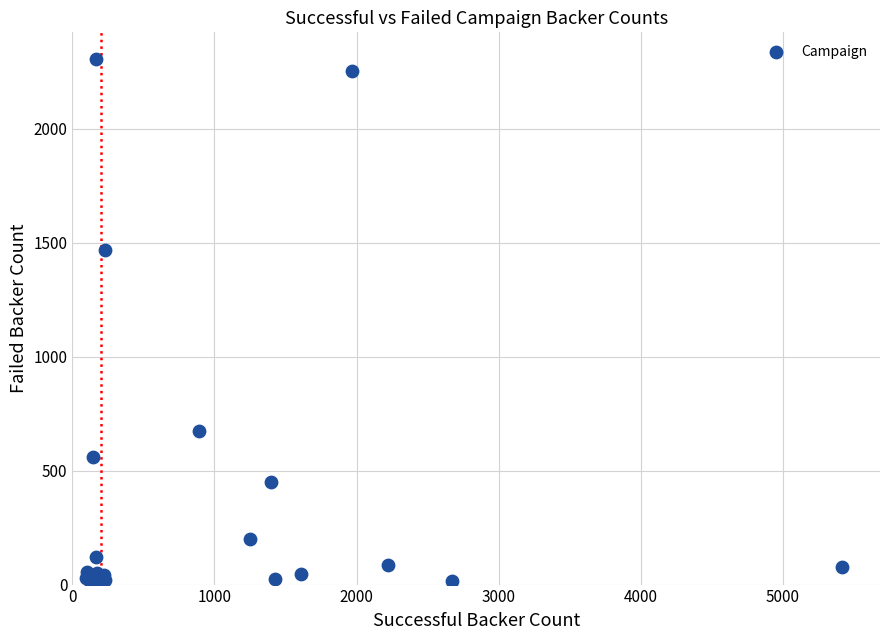

What Y value in the scatter plot is closest to 1153?

1467